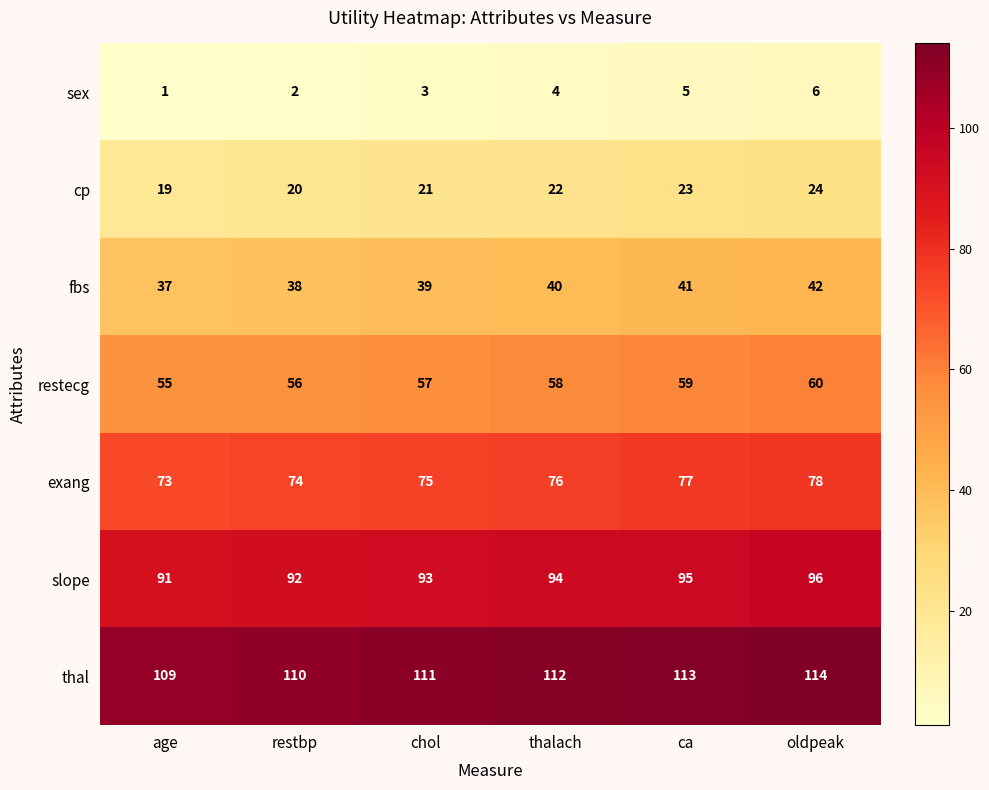

At which label is sex closest to 3?

chol